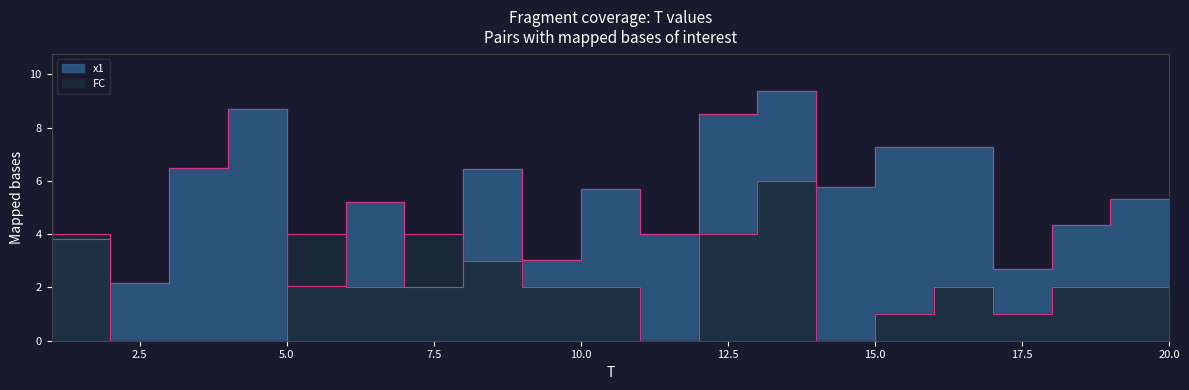

What is the difference between the second highest and second lowest values in the FC series?

4.0